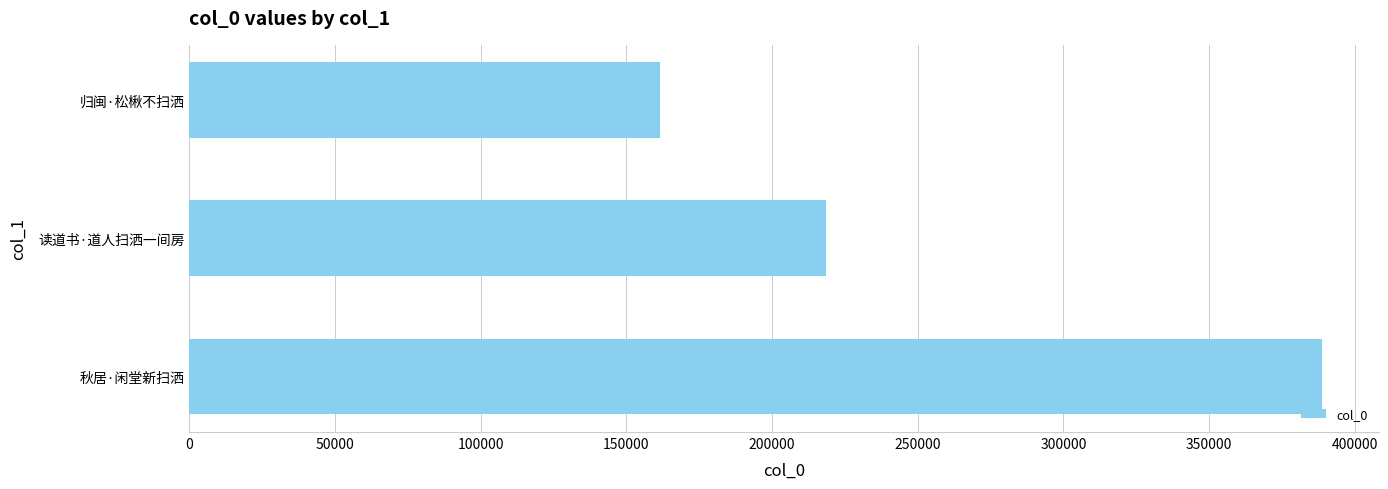

Read the value at 归闽·松楸不扫洒.

161637